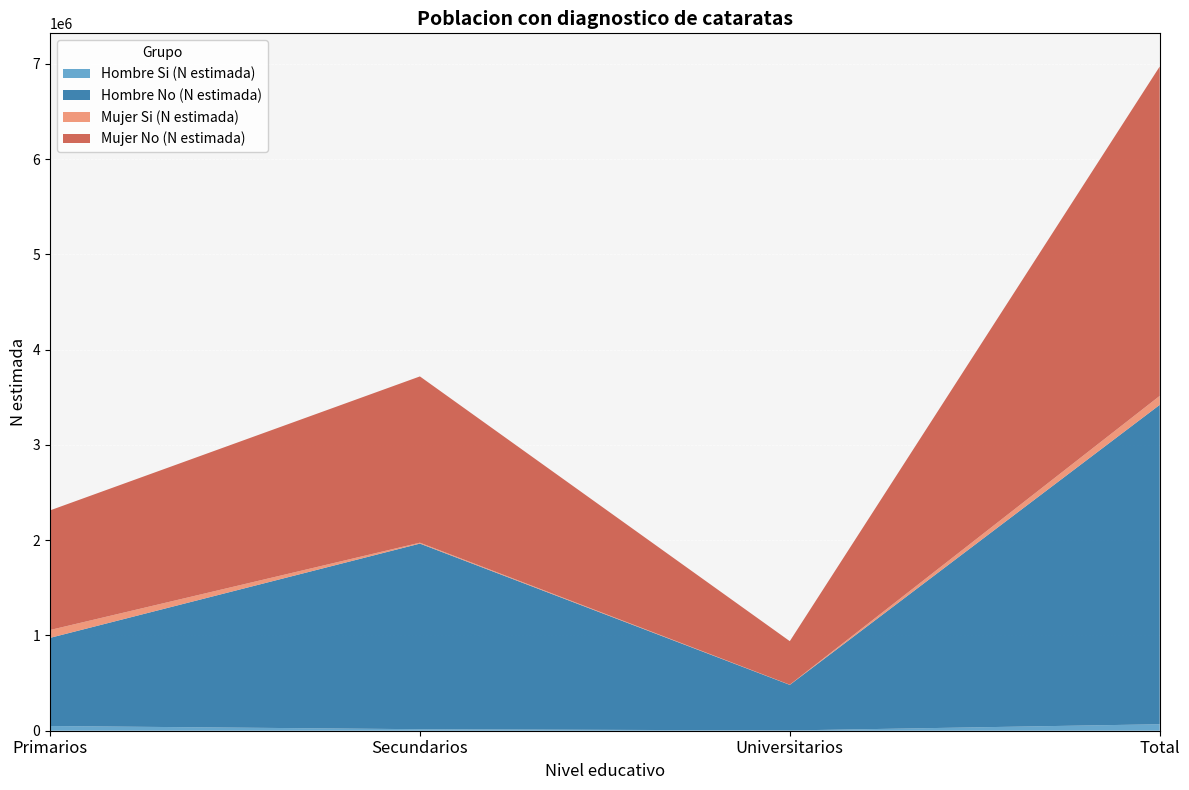

Reading right to left, transcribe all the data shown in this chart.

Hombre Si (N estimada): Total=67982	Universitarios=2812	Secundarios=15817	Primarios=49353
Hombre No (N estimada): Total=3351800	Universitarios=478369	Secundarios=1948140	Primarios=925290
Mujer Si (N estimada): Total=94052	Universitarios=2008	Secundarios=9641	Primarios=82403
Mujer No (N estimada): Total=3456968	Universitarios=456623	Secundarios=1744951	Primarios=1255394